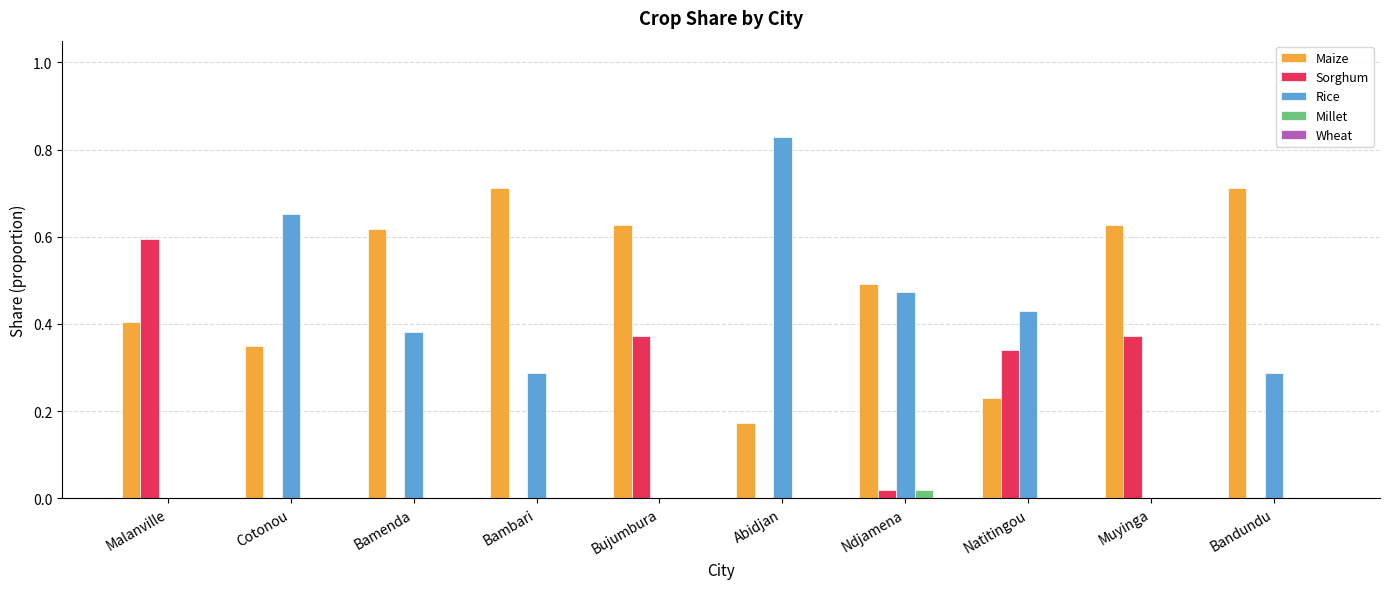

Which category has the highest value in the Sorghum series?

Malanville